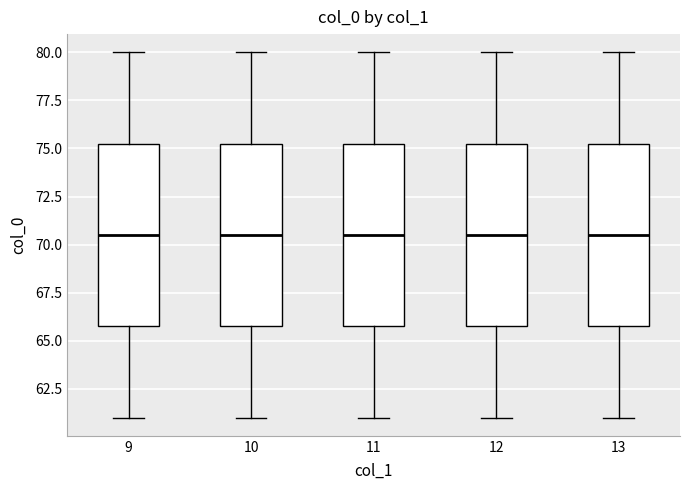

Where does the median line of the box at x = 9 sit on the y-axis? The values are not printed on the chart, so give them approximately, as read against the axis.

70.5